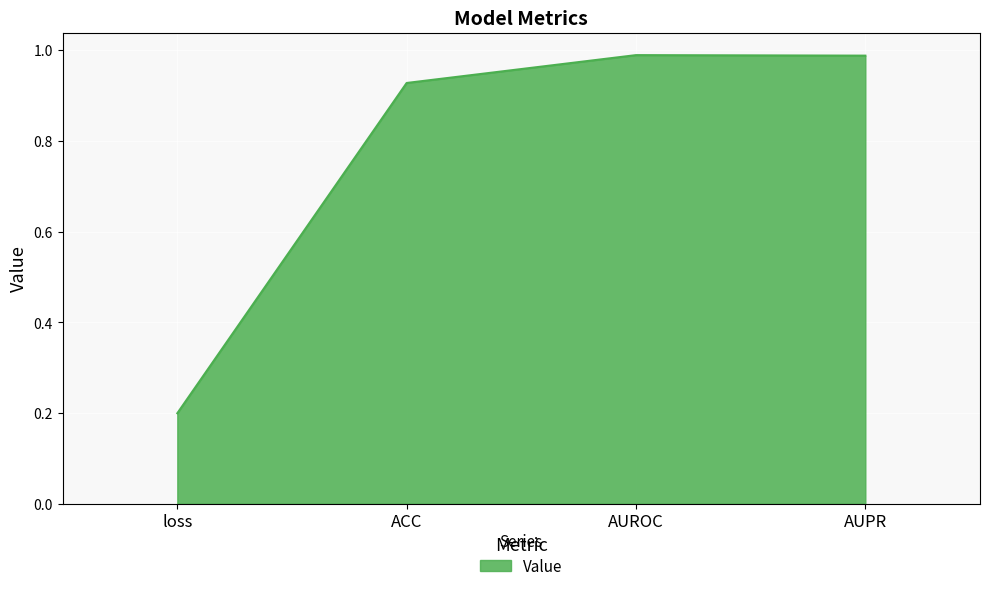

What is the difference between the values at loss and ACC?

0.7